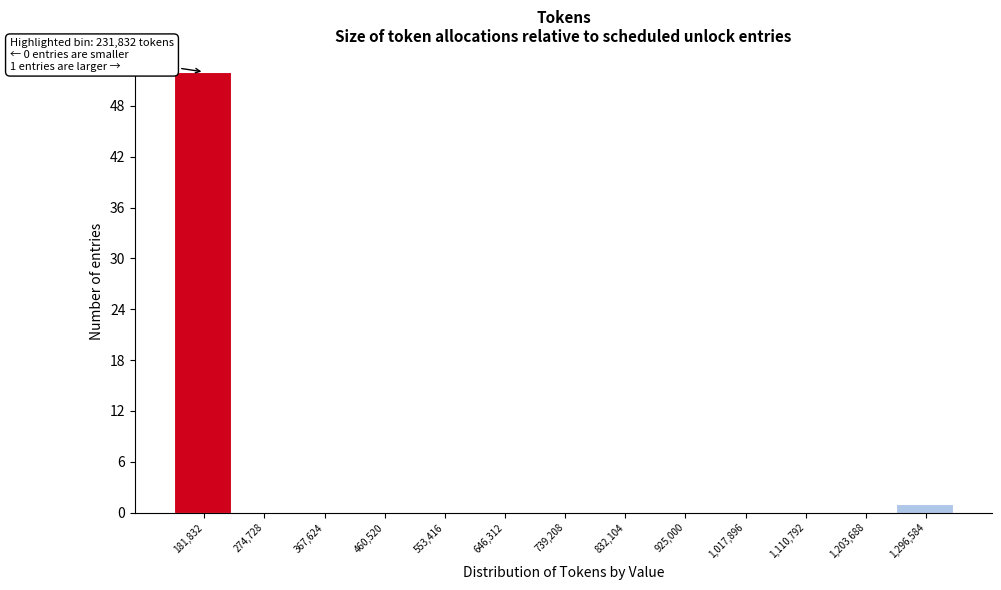

Reading right to left, transcribe all the data shown in this chart.

1,296,584=1	1,203,688=0	1,110,792=0	1,017,896=0	925,000=0	832,104=0	739,208=0	646,312=0	553,416=0	460,520=0	367,624=0	274,728=0	181,832=52